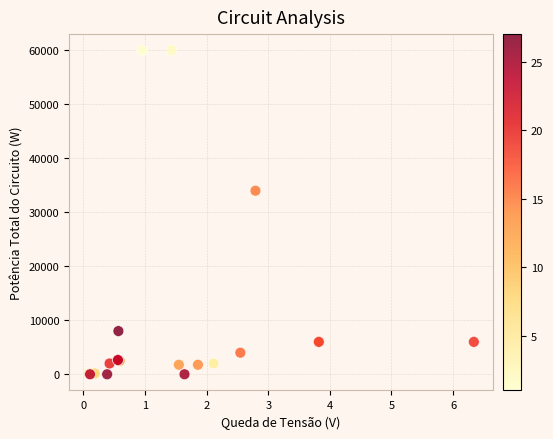

What Y value in the scatter plot is closest to 30000?

34000